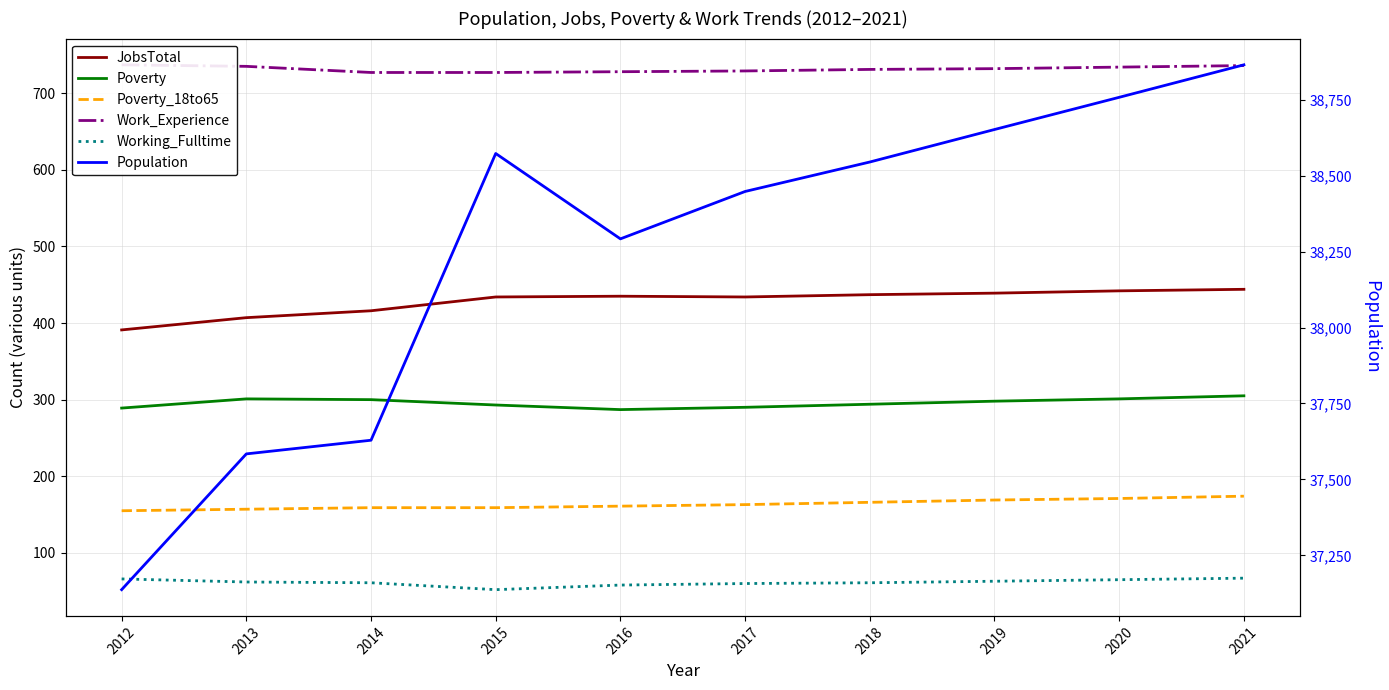

Which category has the lowest value in the Poverty series?

2016